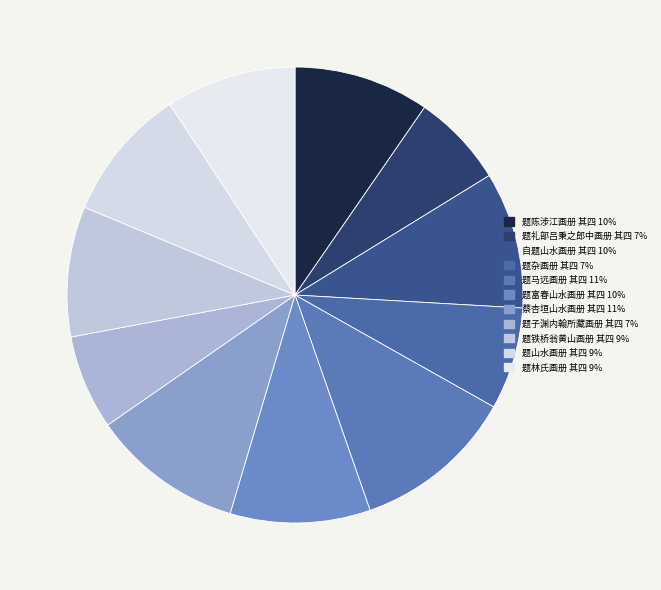

The 自题山水画册 其四 slice represents 2% of the pie. True or false?

False